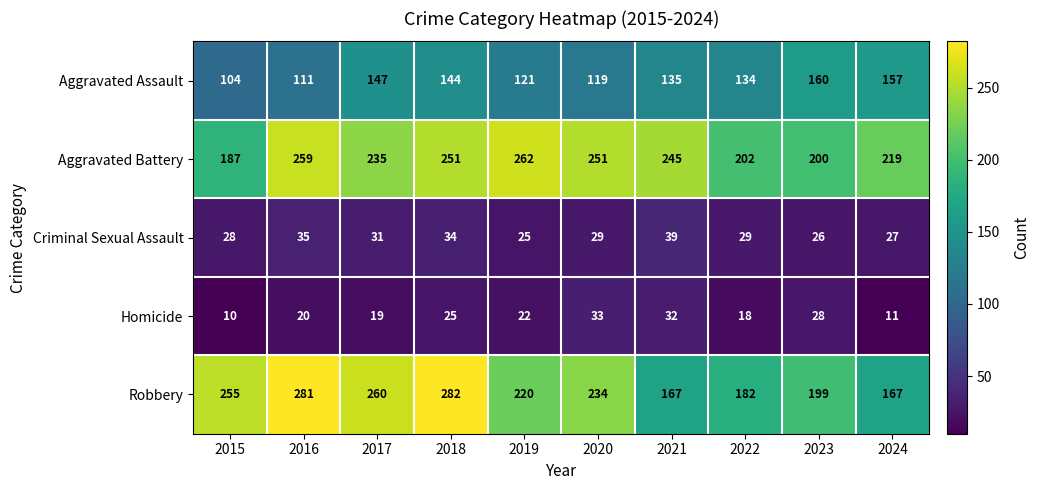

How many distinct data groups are displayed?

5